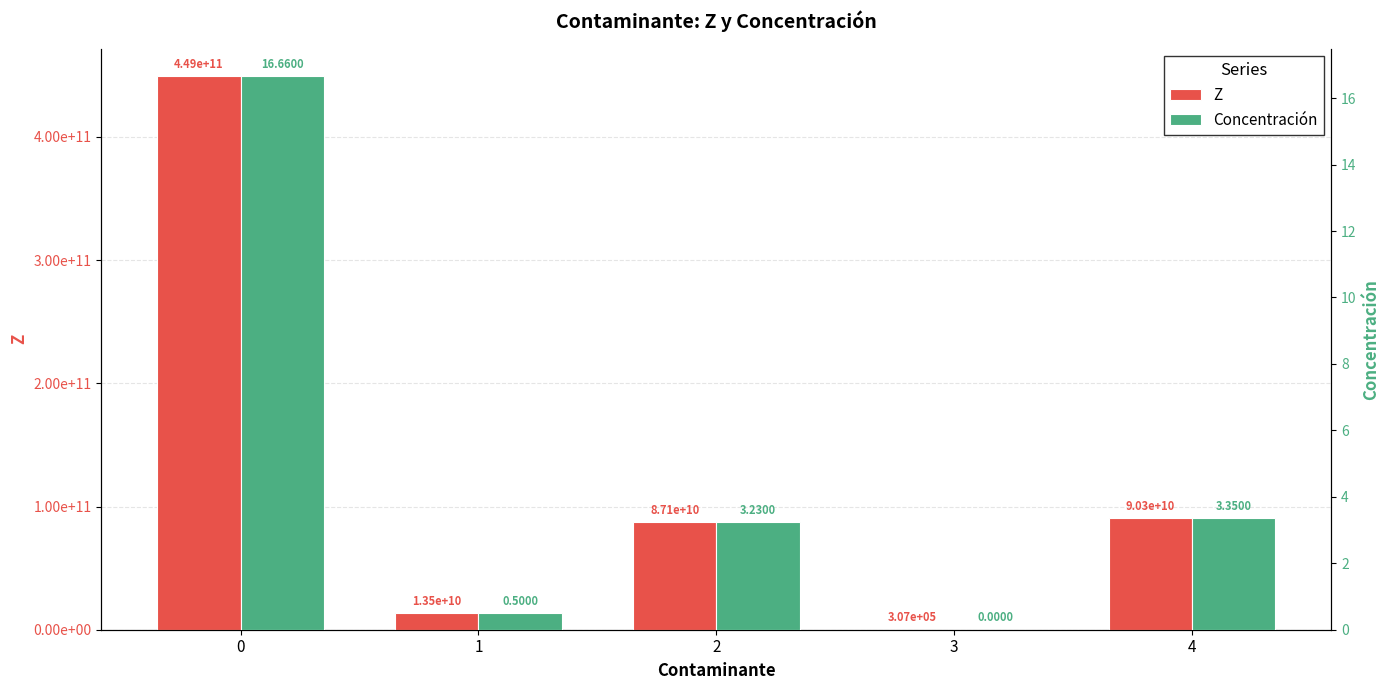

What is the maximum value shown in the chart?

449208244800.0